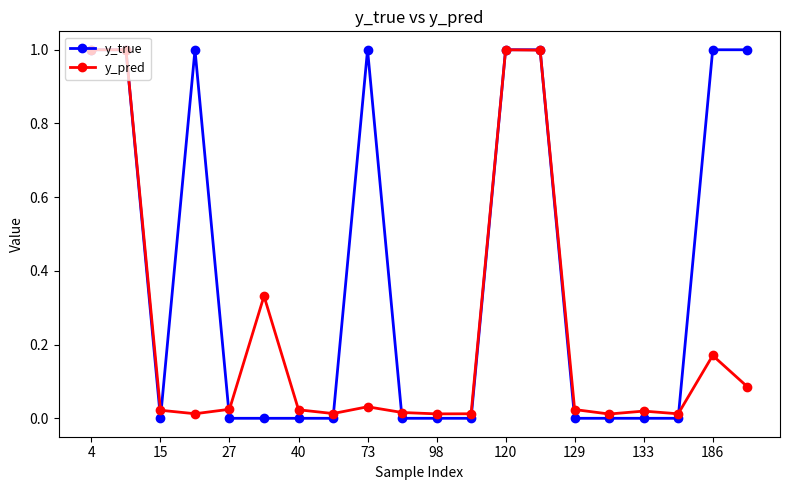

What is the maximum value for y_pred?

1.0